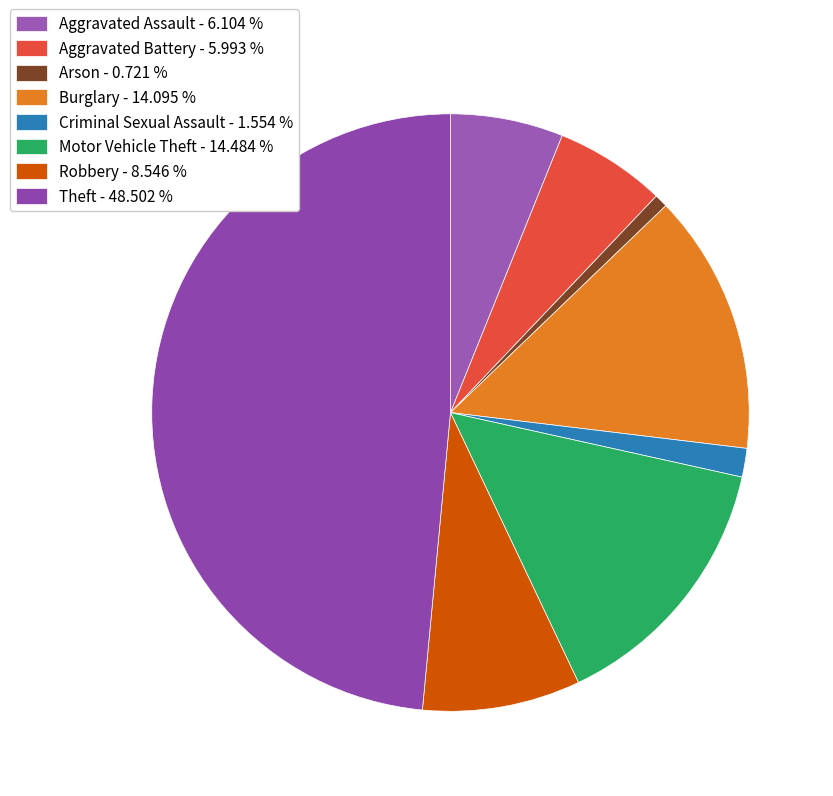

How many segments does this pie chart have?

8